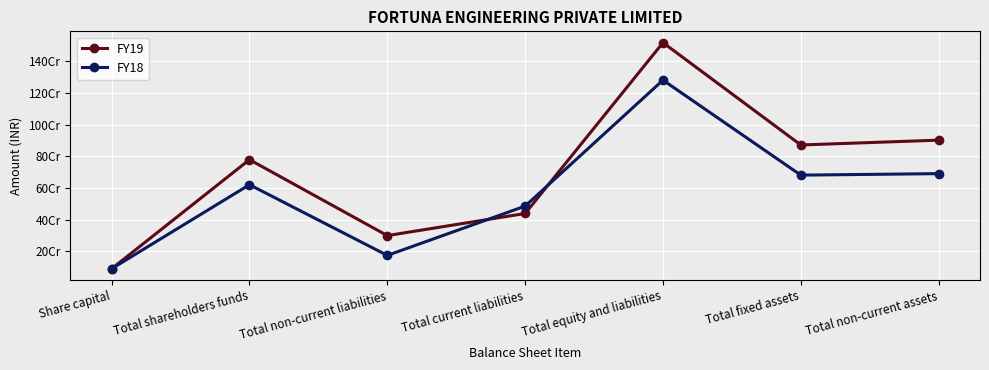

Between Share capital and Total current liabilities, which is larger?

Total current liabilities